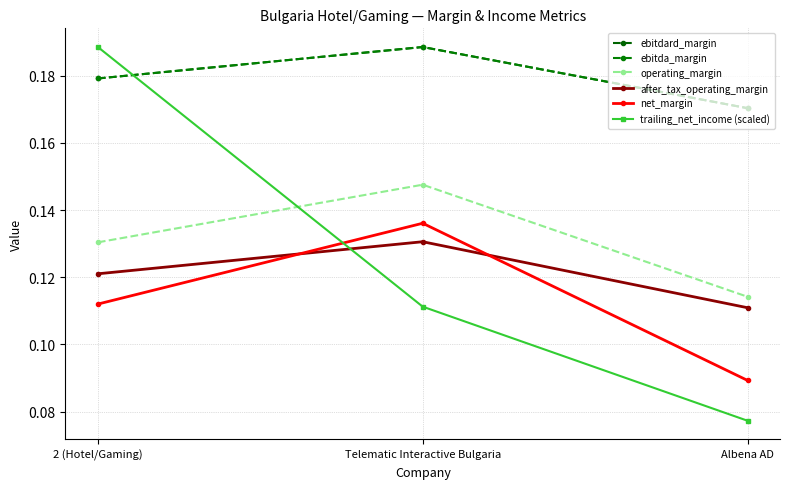

How many lines are shown in the chart?

6